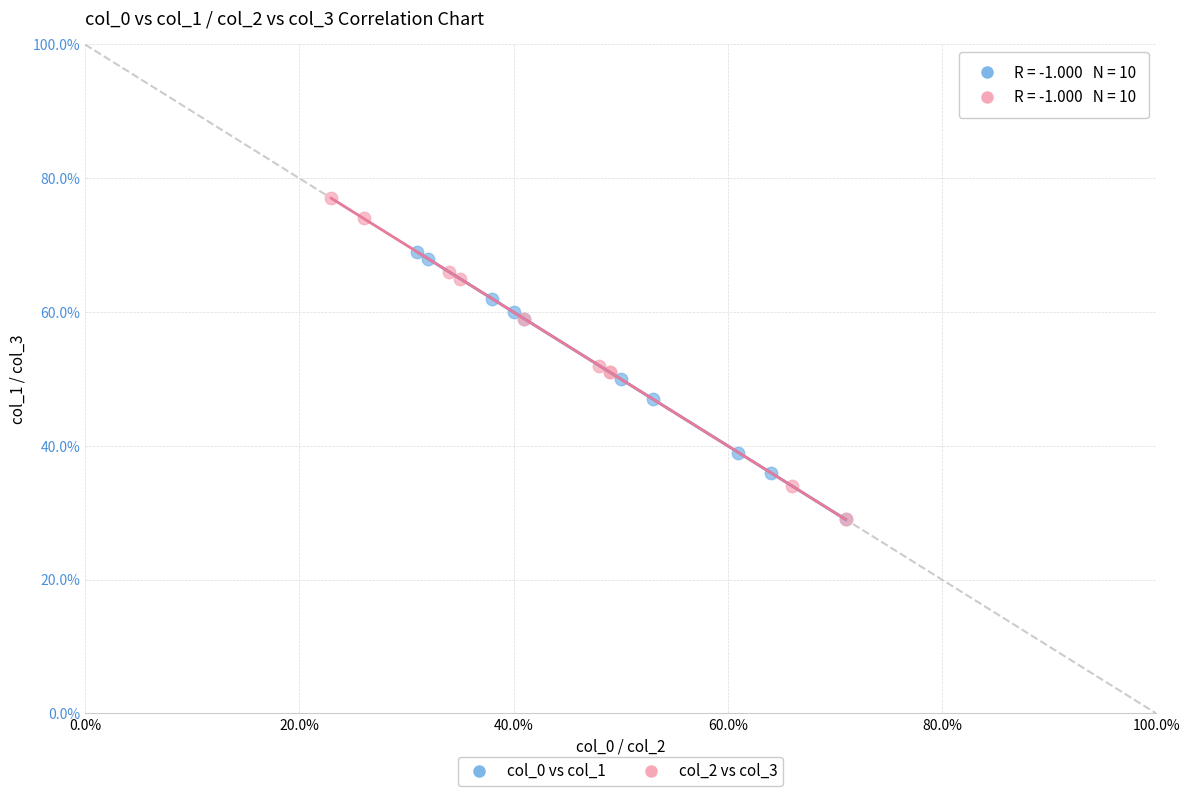

Which series reaches the maximum Y coordinate?

col_2 vs col_3